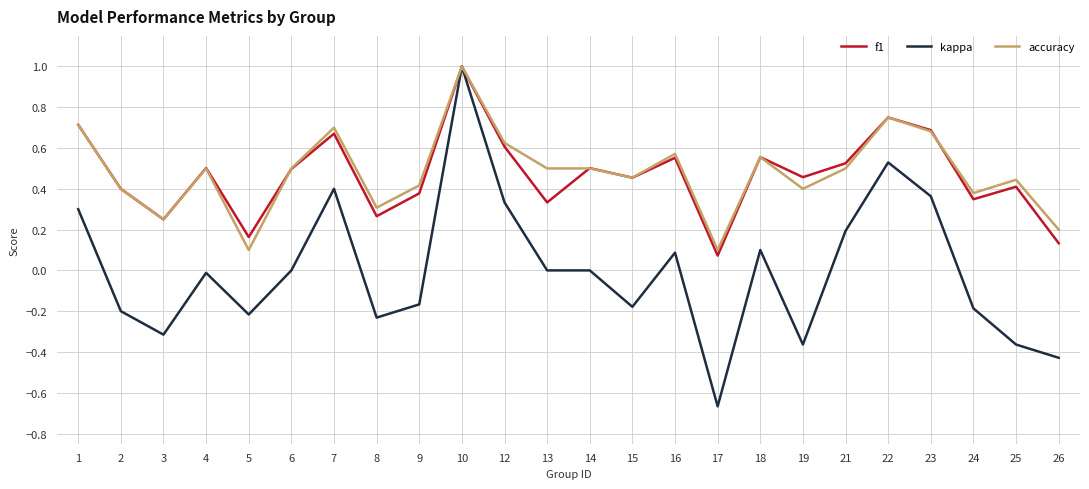

What is the difference between the second highest and second lowest values in the kappa series?

1.0